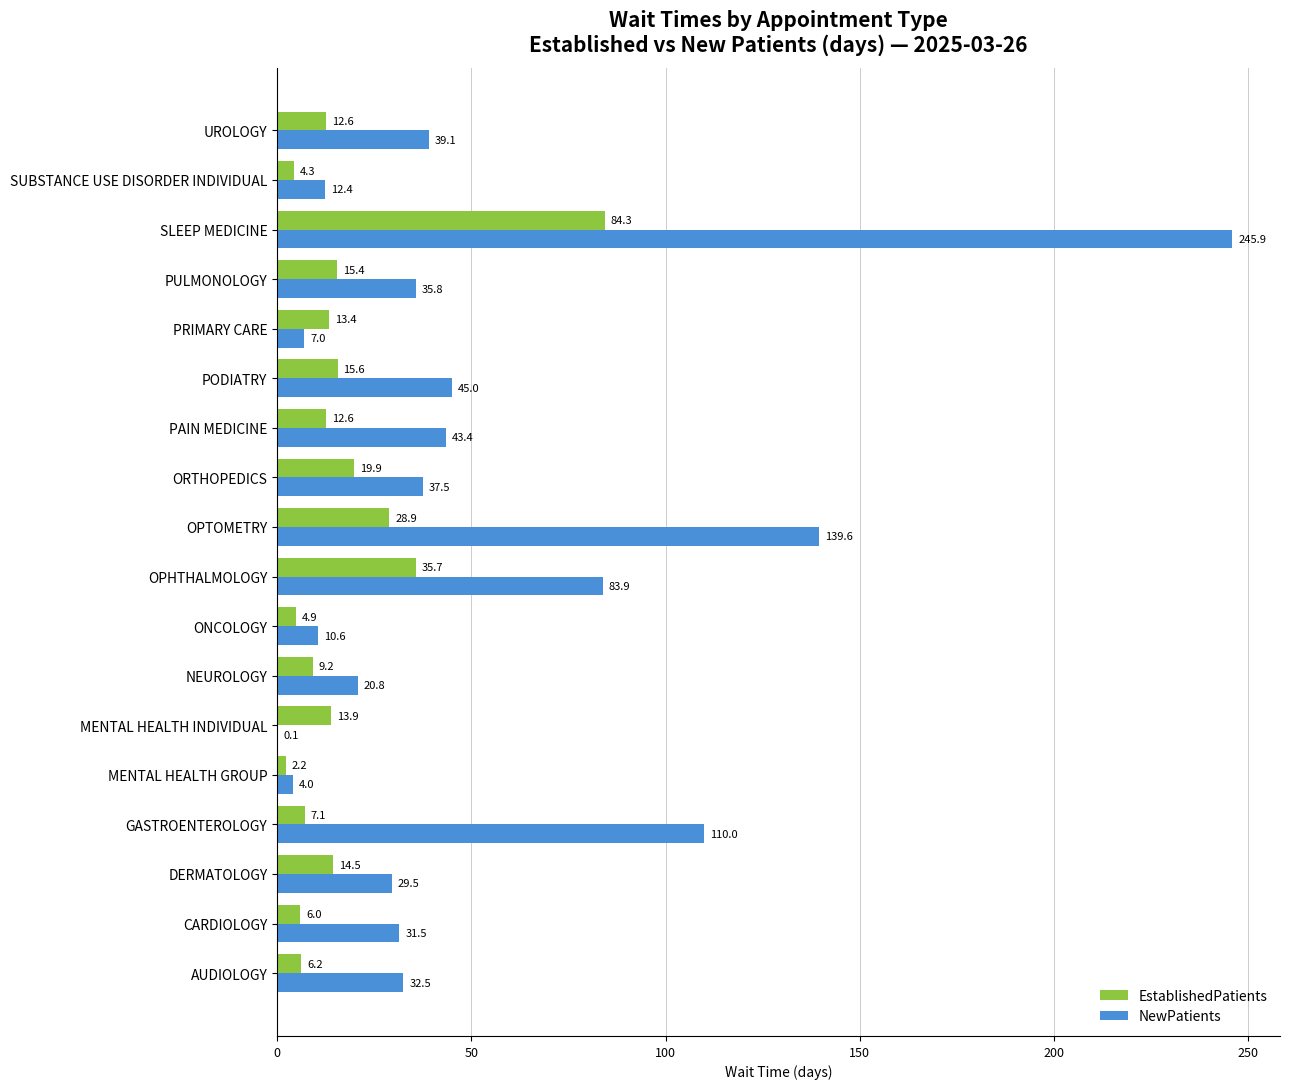

At which category does the chart reach its peak across all series?

SLEEP MEDICINE